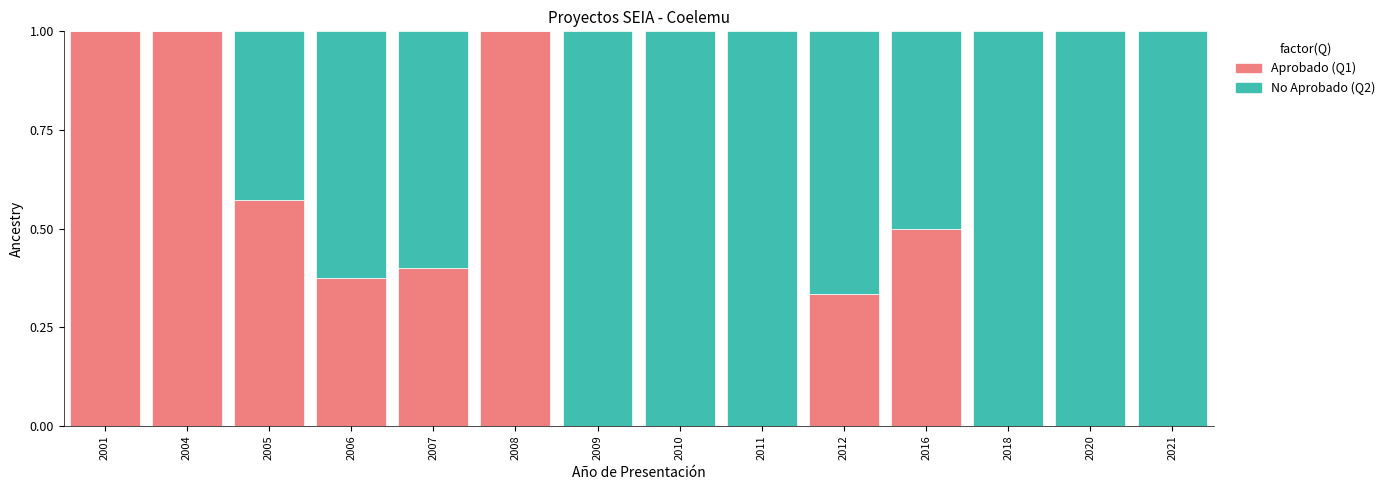

What is the total value across all series at 2009?

1.0